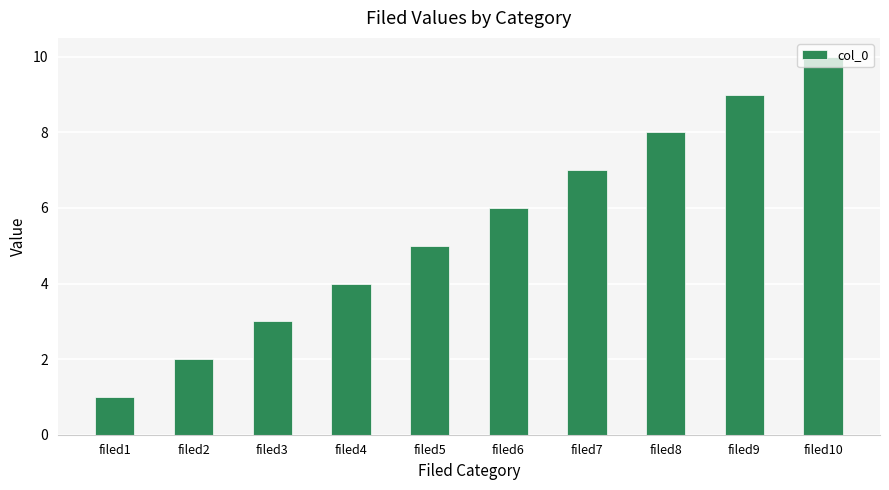

How many data points does each series have?

10